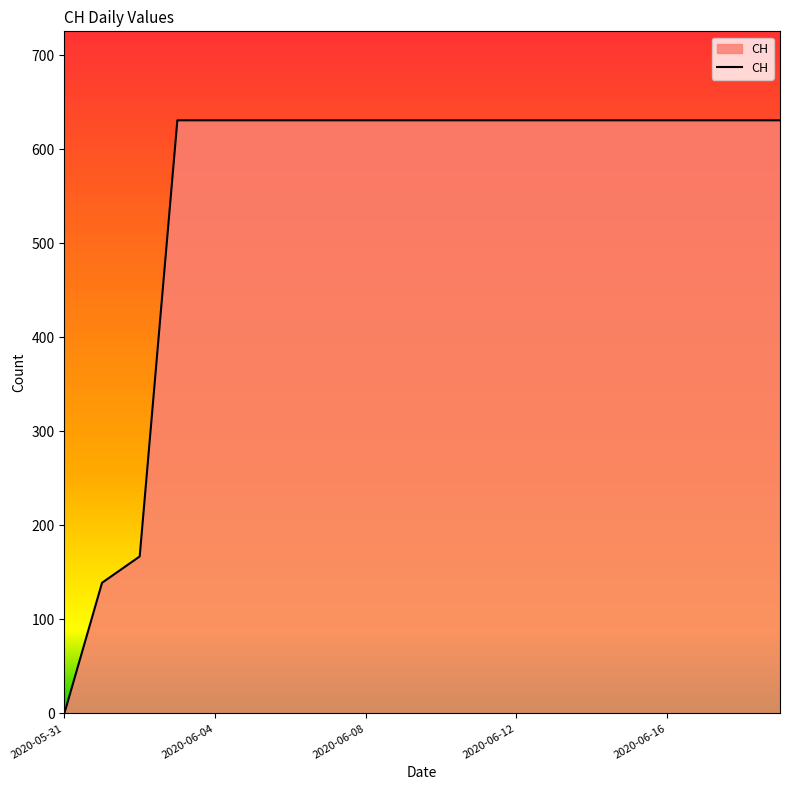

How many values are below 631?

3